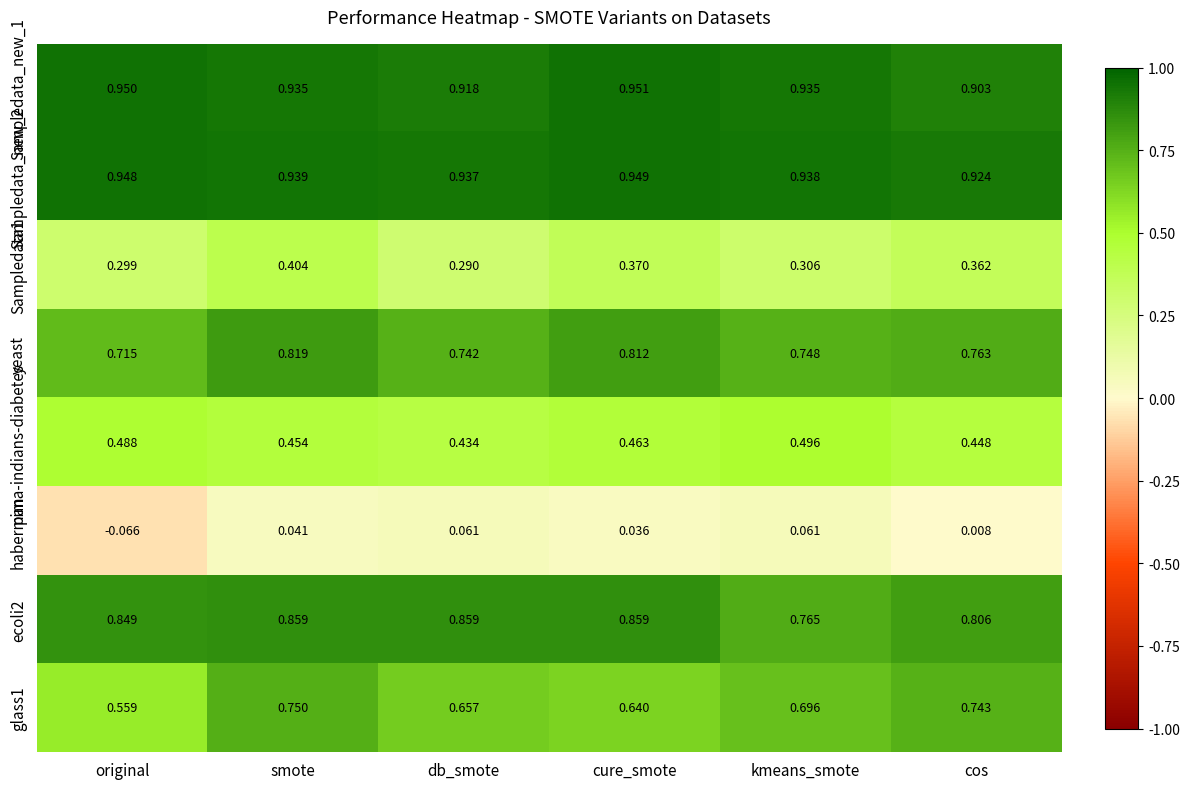

What is the total value across all series at cure_smote?

5.1